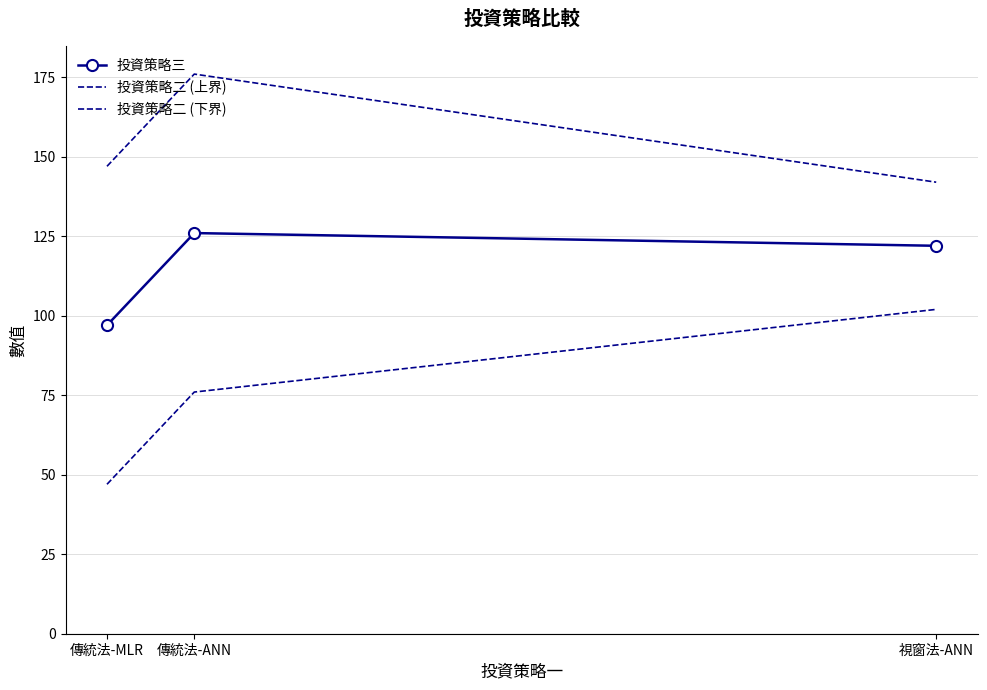

How many lines are shown in the chart?

3